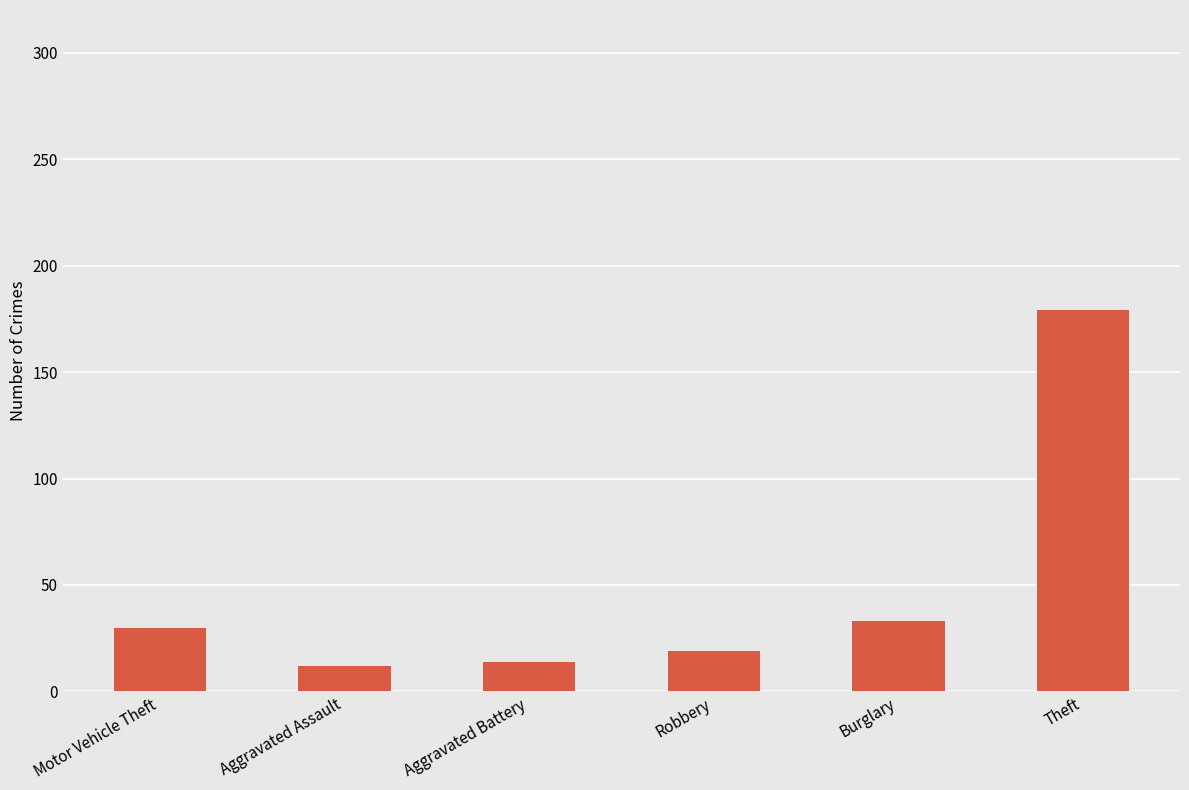

At which category does the chart reach its peak across all series?

Theft